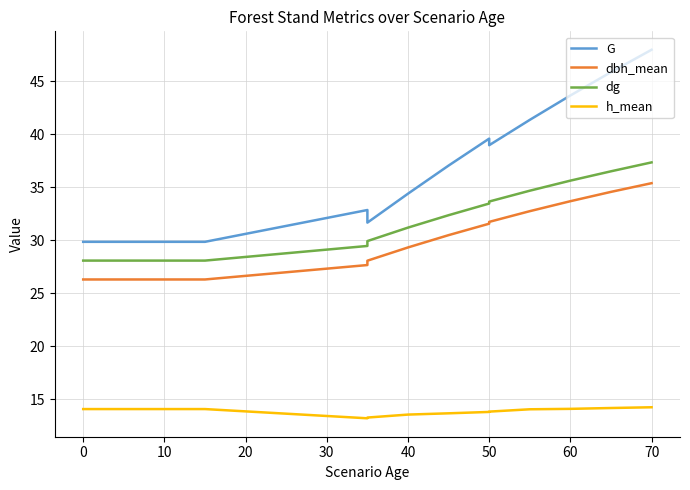

Does the chart display data point markers on the line(s)?

No